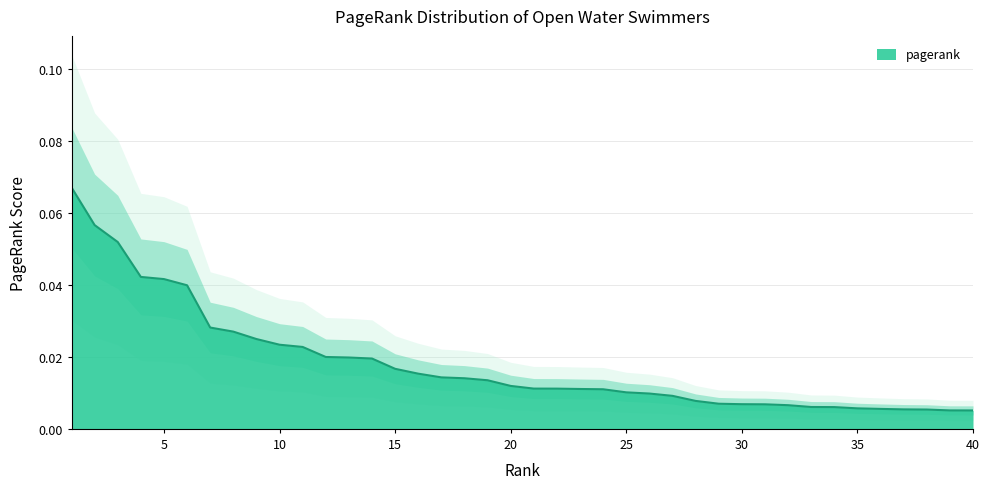

List the labels in order of value, largest first.

1, 2, 3, 4, 5, 6, 7, 8, 9, 10, 11, 12, 13, 14, 15, 16, 17, 18, 19, 20, 21, 22, 23, 24, 25, 26, 27, 28, 29, 30, 31, 32, 33, 34, 35, 36, 37, 38, 39, 40